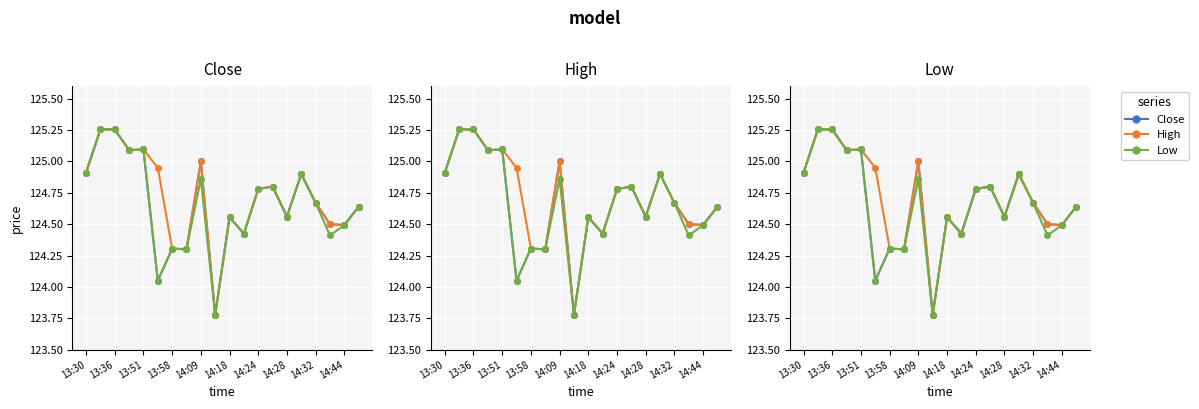

What is the smallest value displayed?

123.8